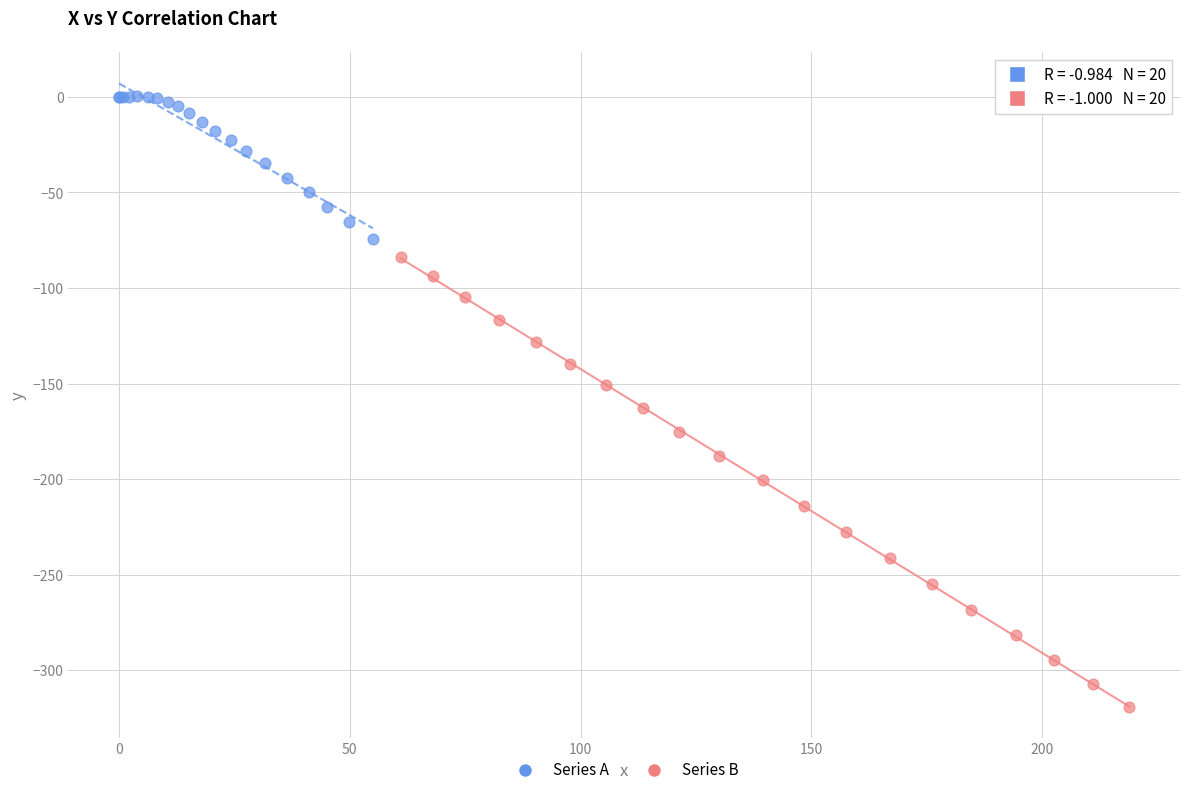

Which series contains the lowest Y value?

Series B